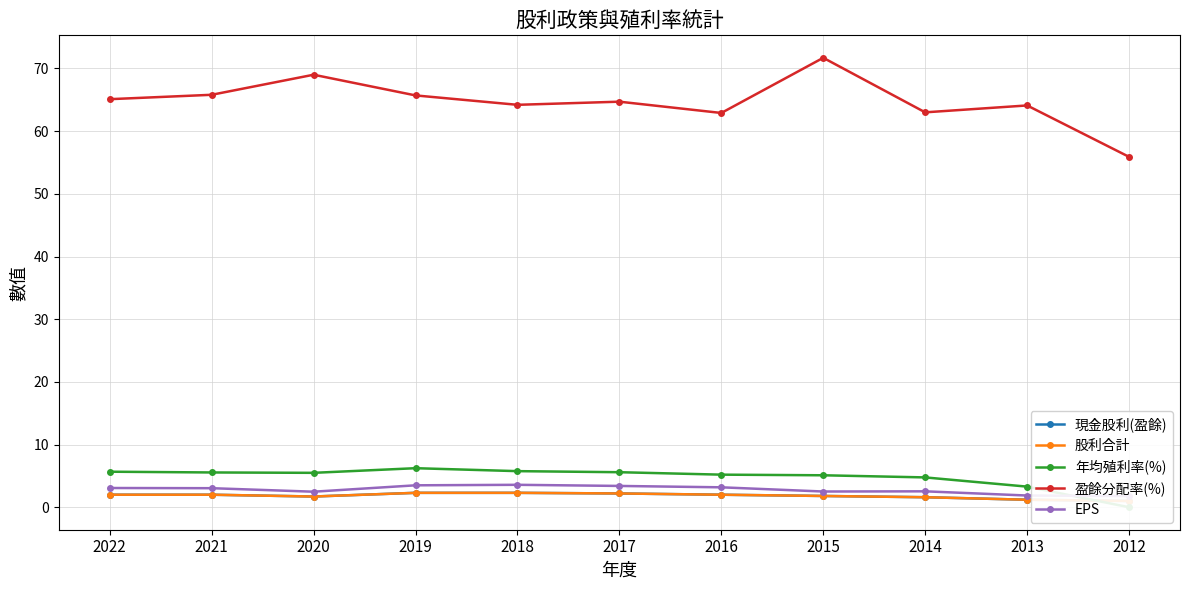

True or false: 盈餘分配率(%) and 股利合計 cross at least once.

False